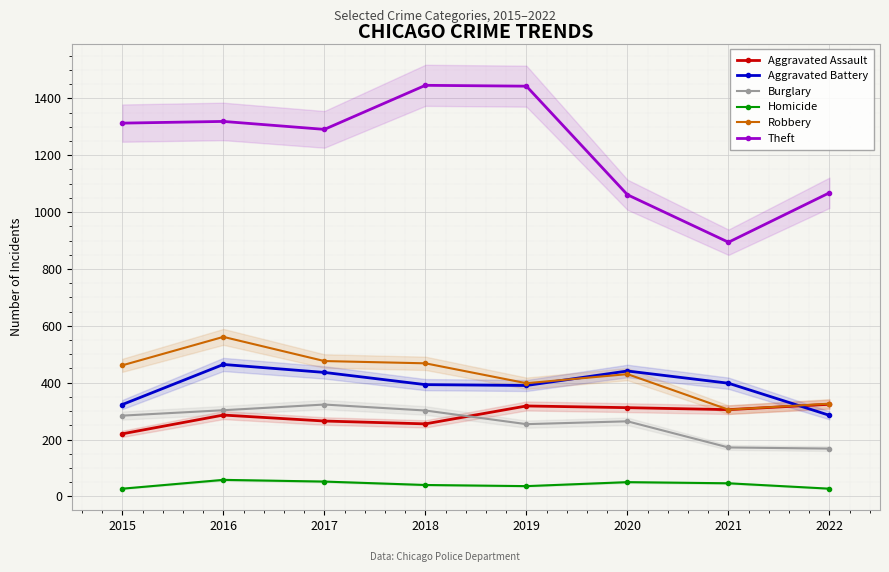

Reading left to right, list all the values displayed in this chart.

Aggravated Assault: 220	286	265	255	318	312	305	324
Aggravated Battery: 323	464	436	393	390	441	398	285
Burglary: 284	303	323	302	254	264	172	168
Homicide: 27	58	52	40	36	50	46	27
Robbery: 461	561	476	468	398	430	305	326
Theft: 1313	1319	1291	1446	1443	1061	894	1068